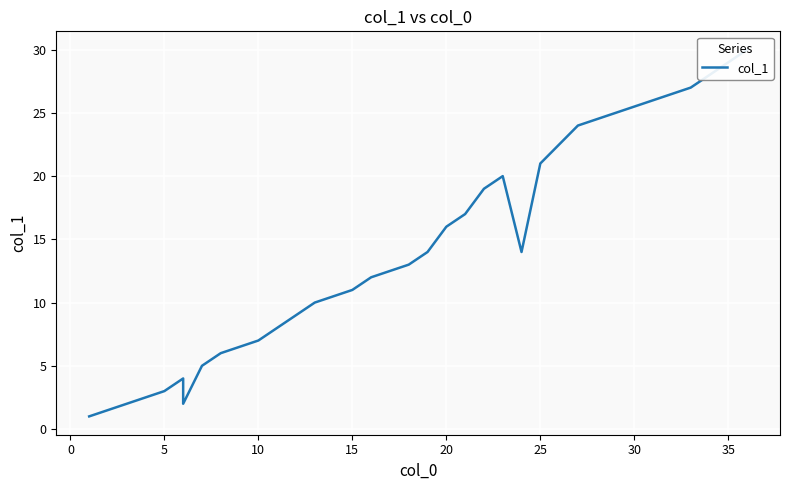

Does the chart display data point markers on the line(s)?

No